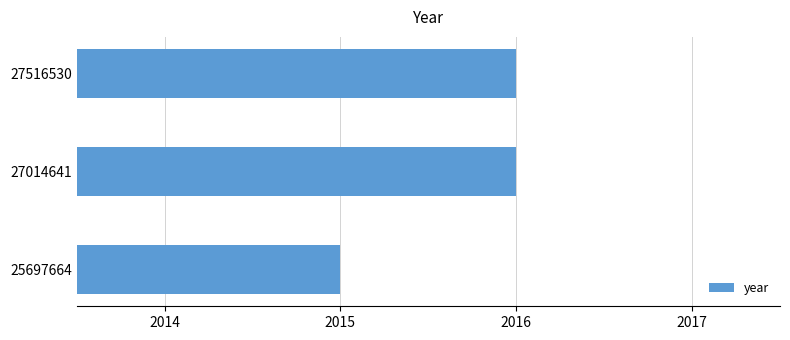

Reading bottom to top, extract all data points from this chart.

25697664=2015	27014641=2016	27516530=2016